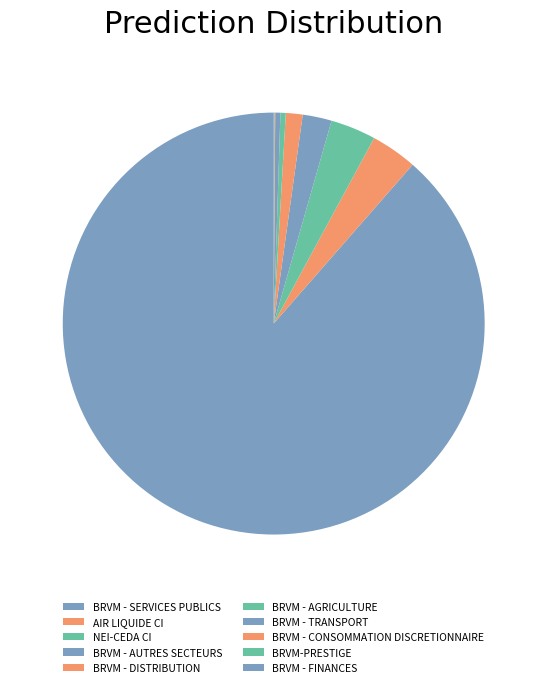

To the nearest percent, what is the difference between the largest and smallest slice percentages?

89%